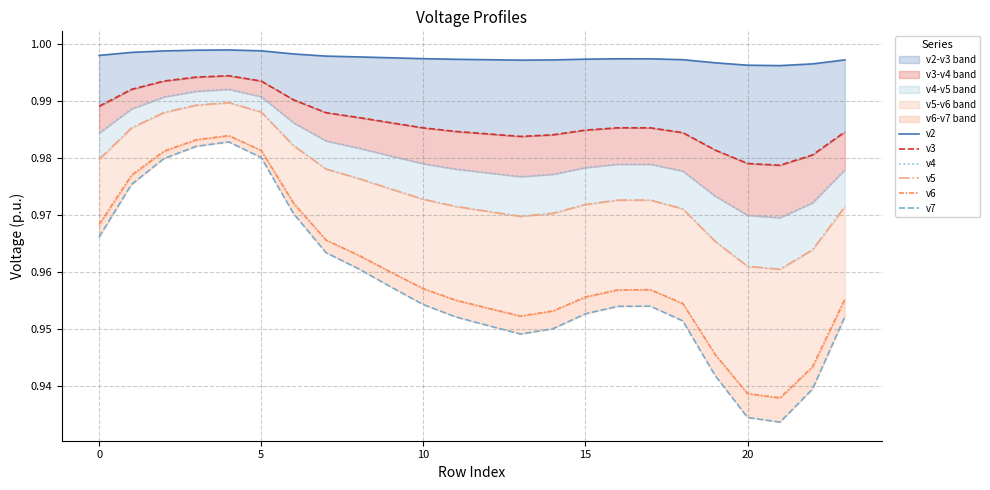

How many lines are shown in the chart?

6